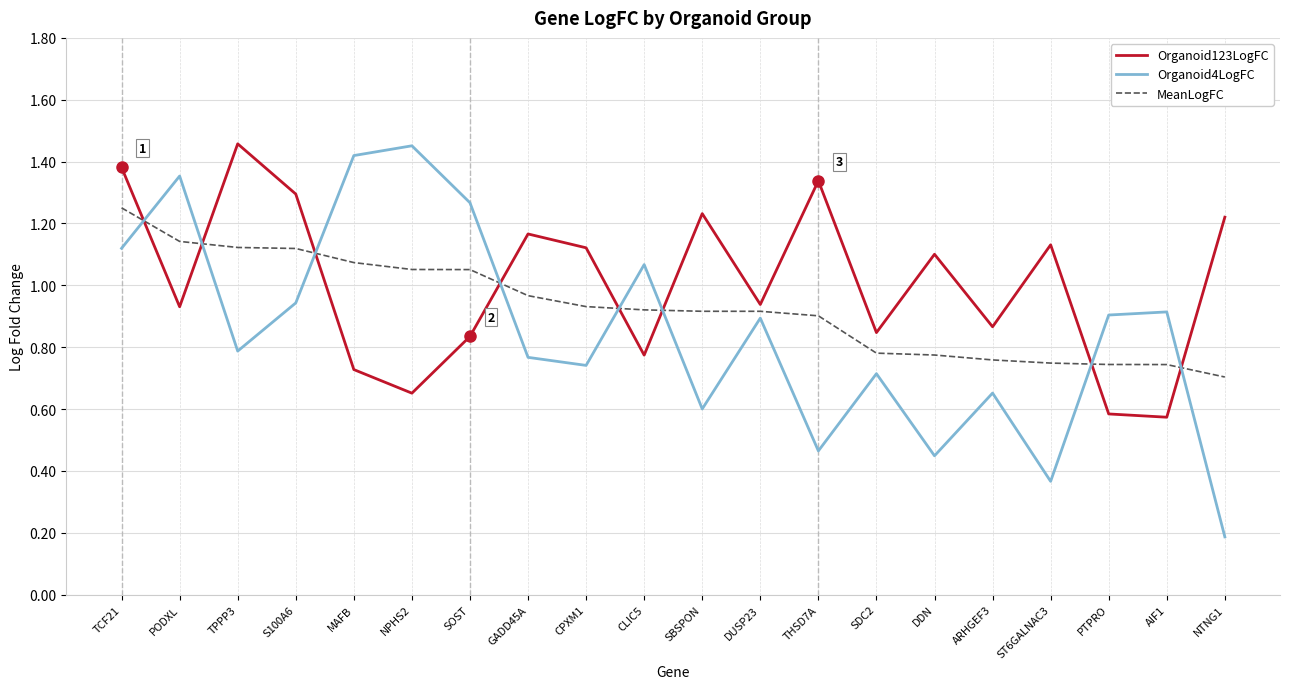

Which category has the lowest value in the MeanLogFC series?

NTNG1